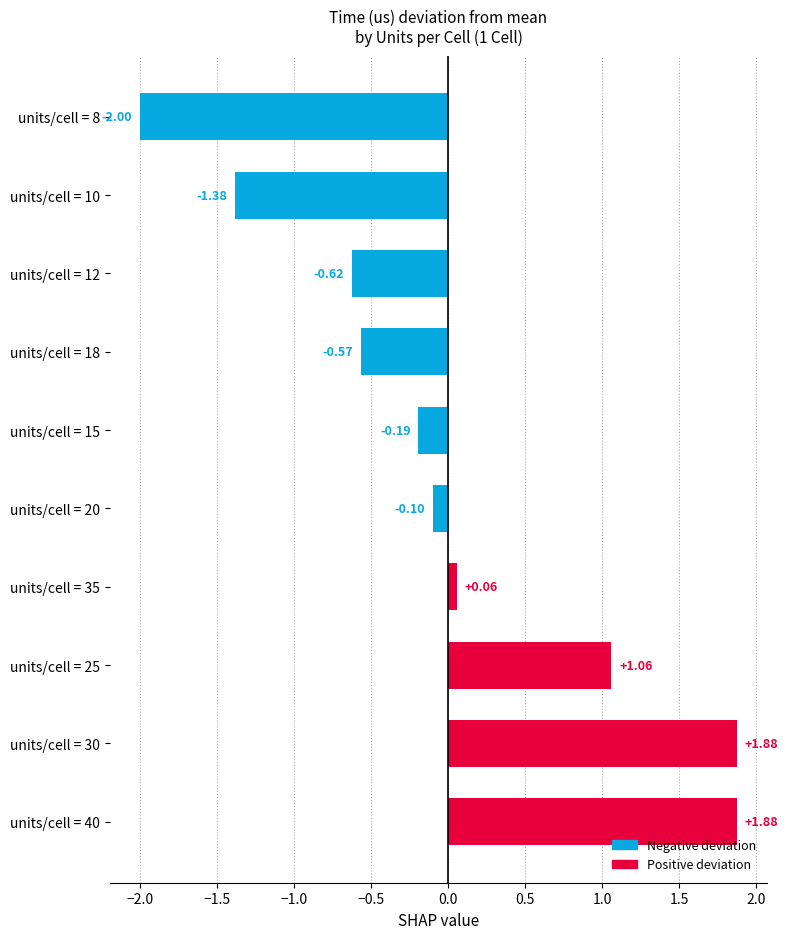

Count the number of data series in this chart.

1